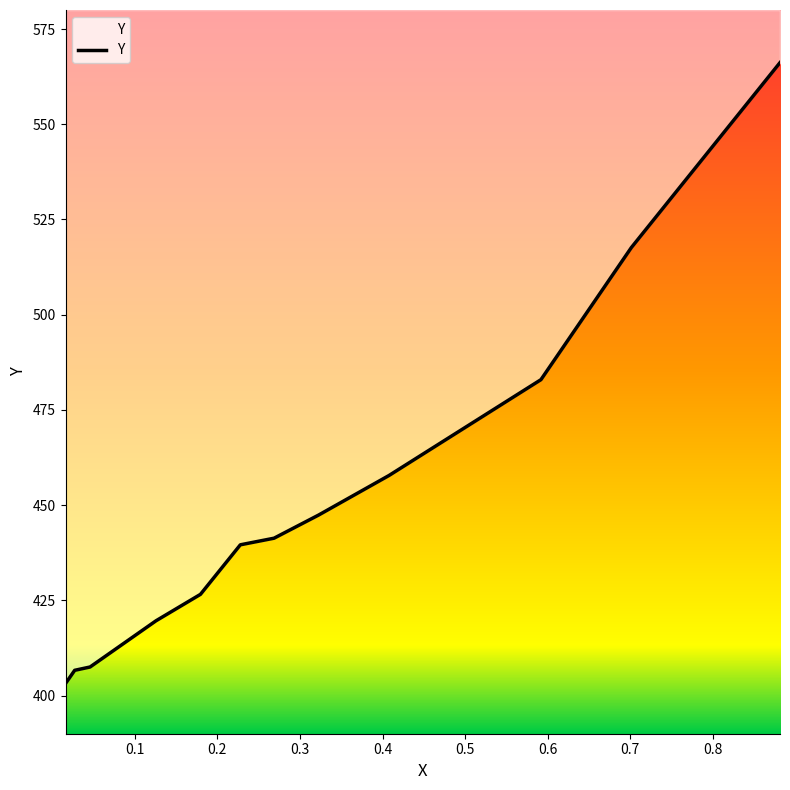

What is the average value?

451.4